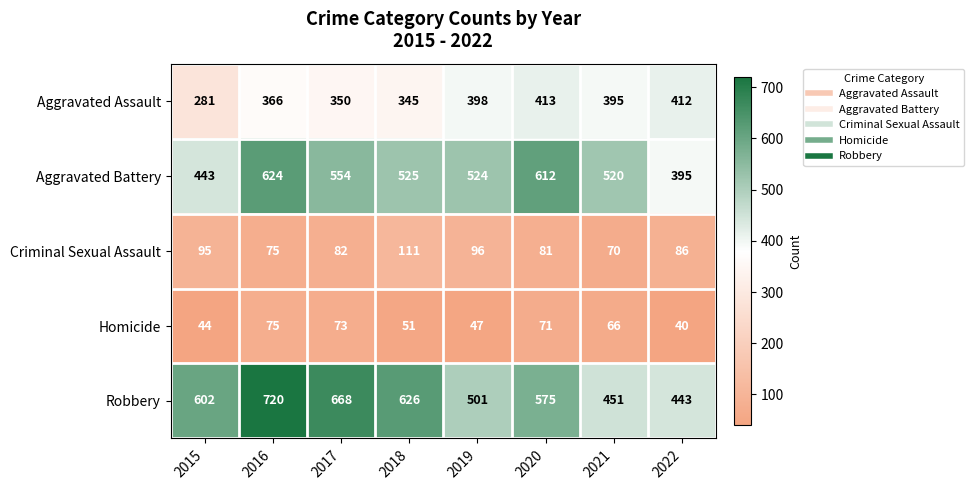

Count the number of categories in the chart.

8